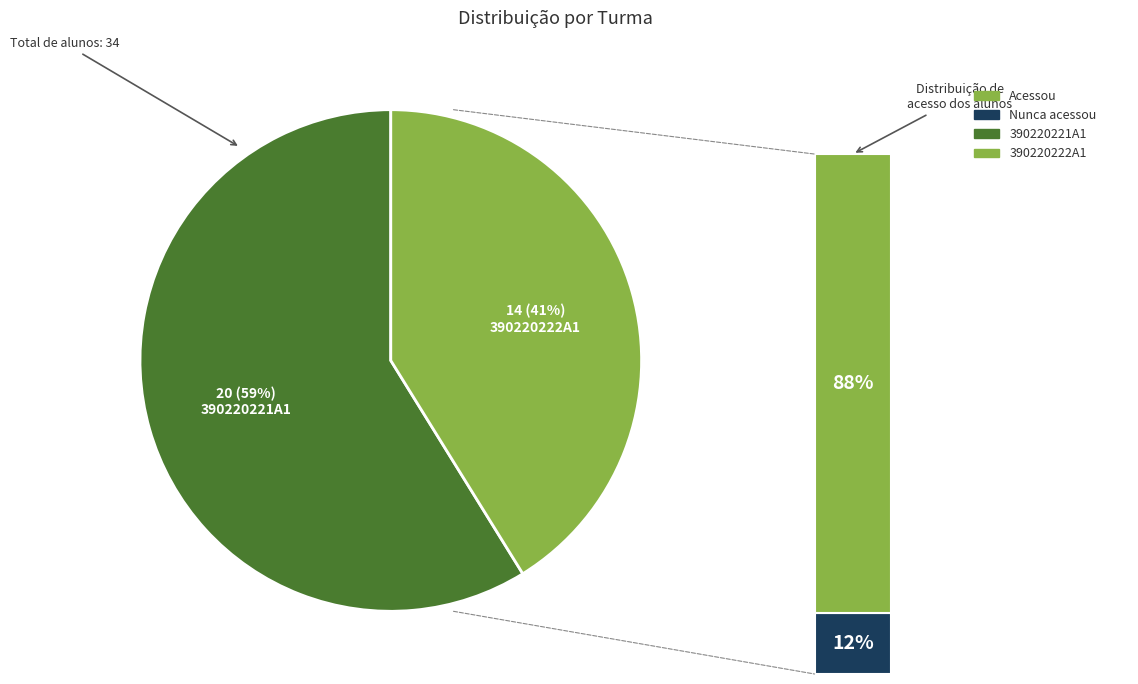

To the nearest percent, what percentage of the pie is 390220222A1?

41%